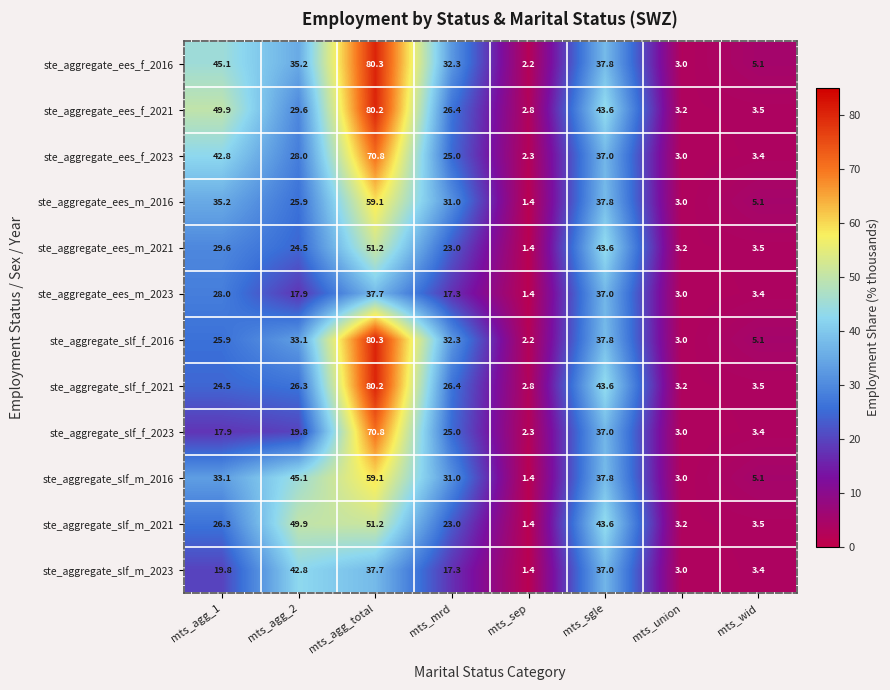

What is the difference between the maximum and minimum values in the ste_aggregate_ees_f_2023 series?

68.5